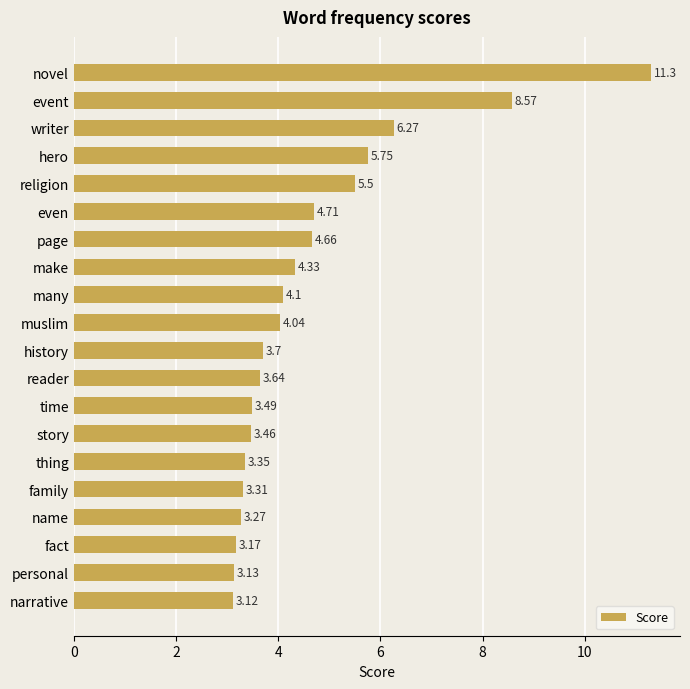

What is the label of the 16th bar from the top?

family